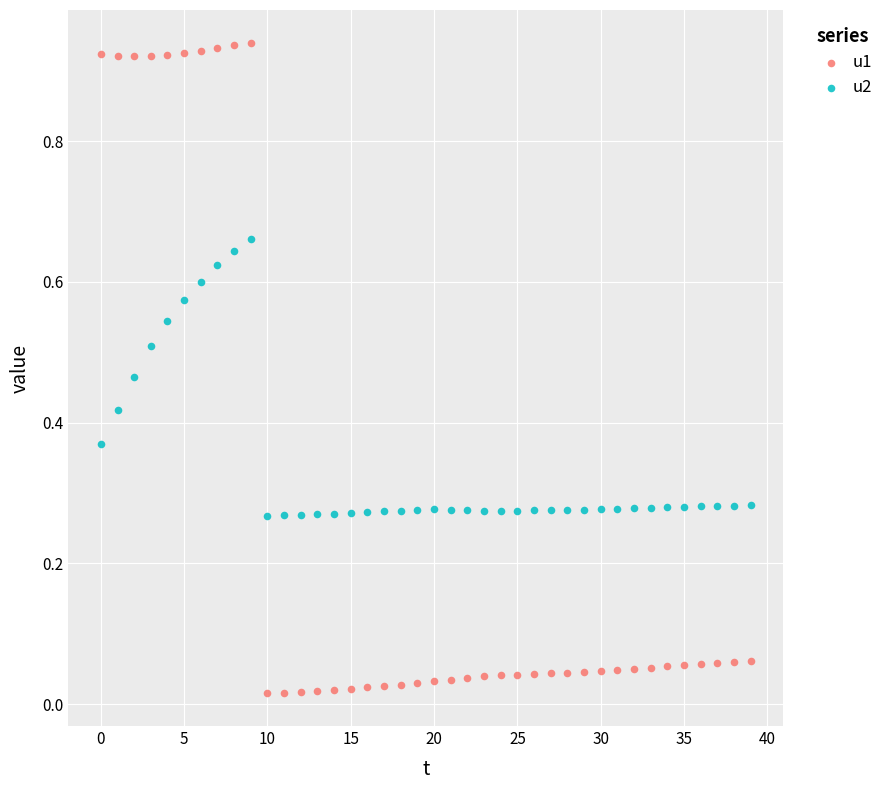

What are all the series names shown in the legend?

u1, u2